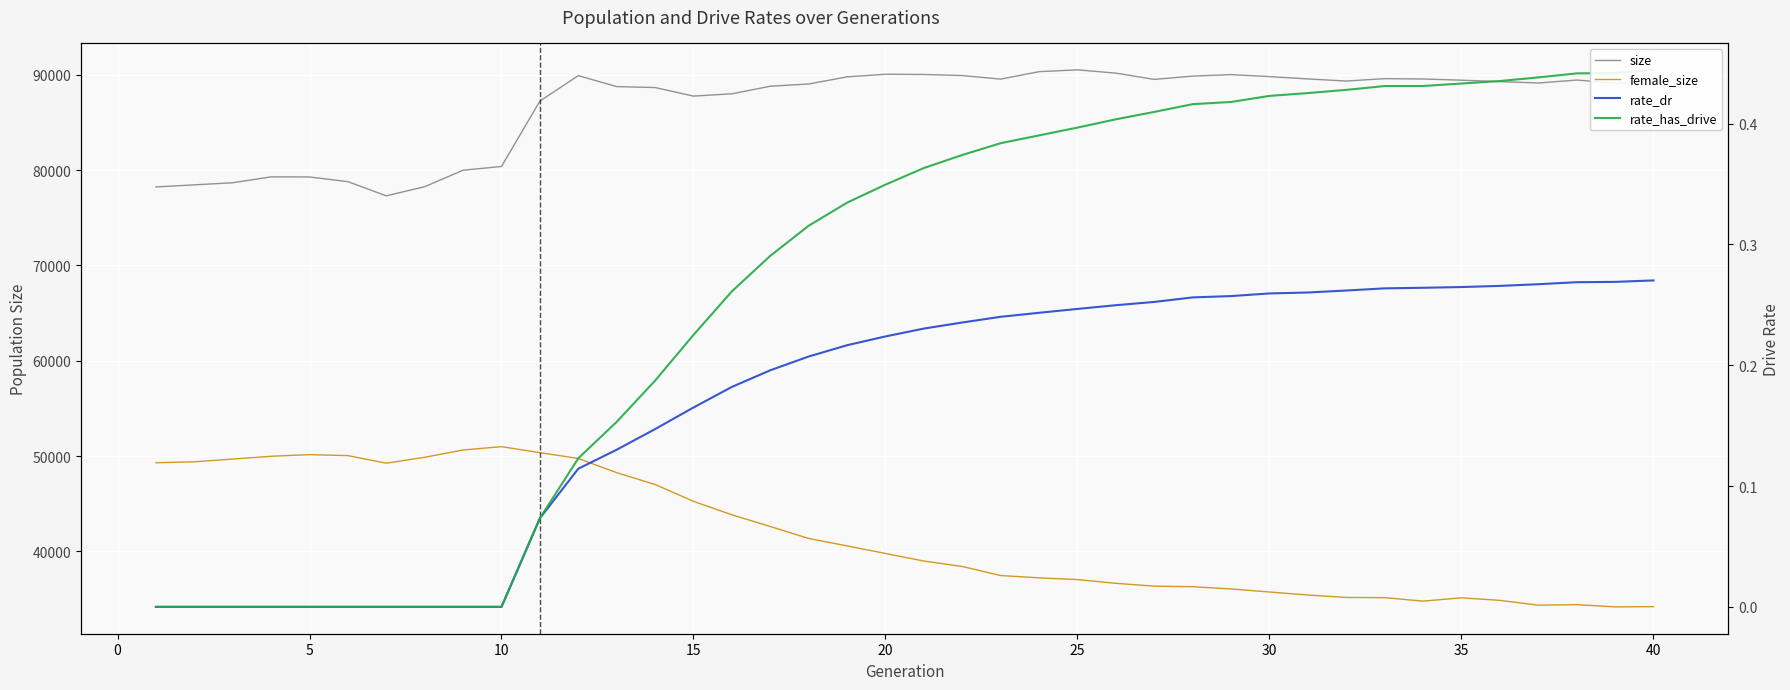

What is the value of the rate_has_drive point at the 23rd from the left?

0.4